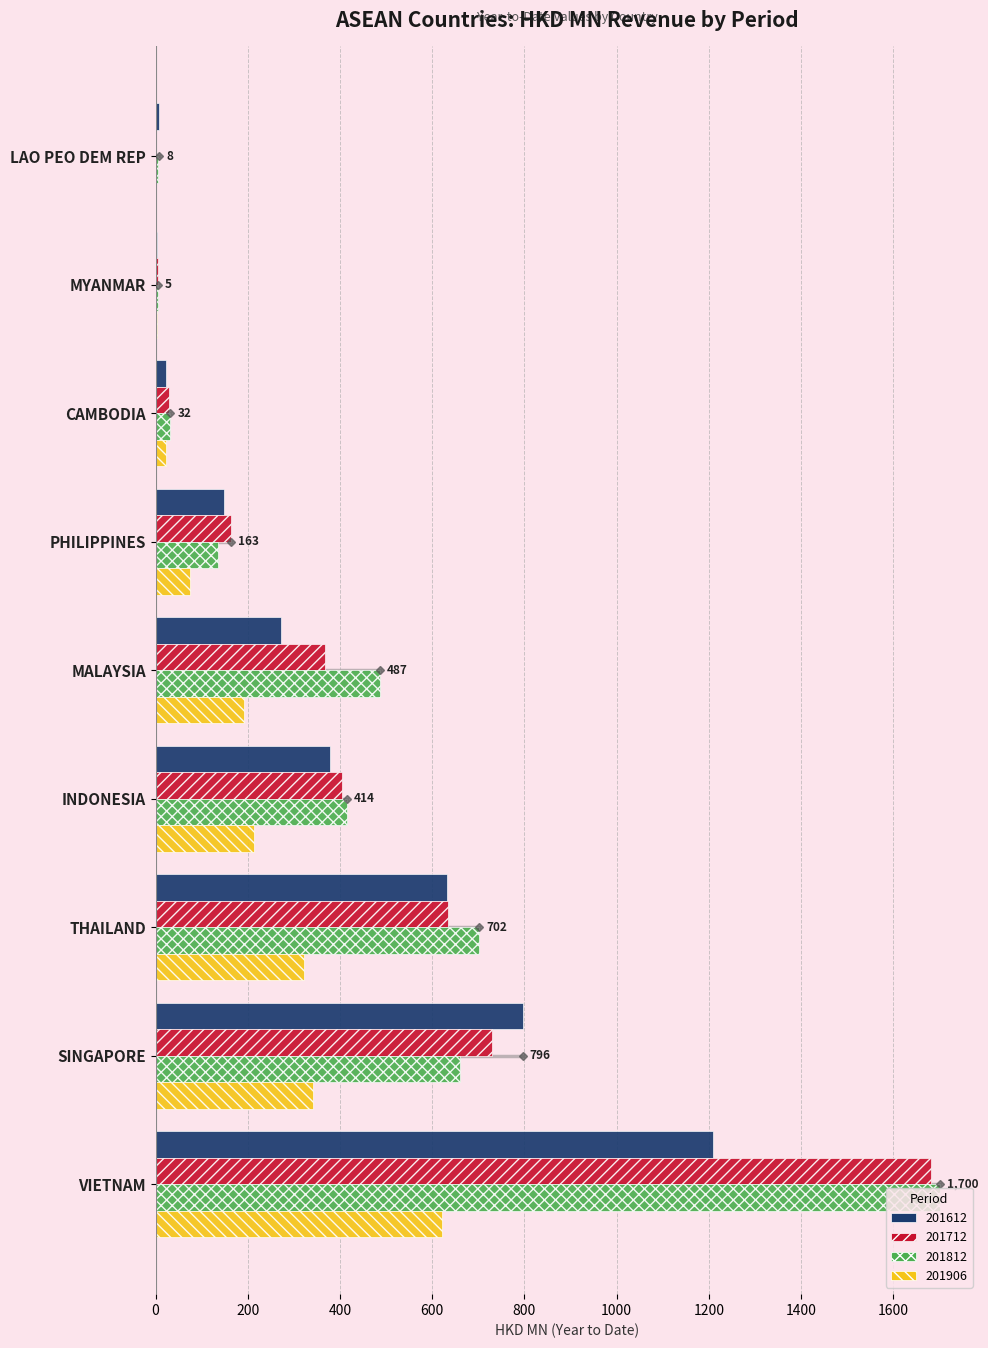

Which series has the widest spread of values?

201812